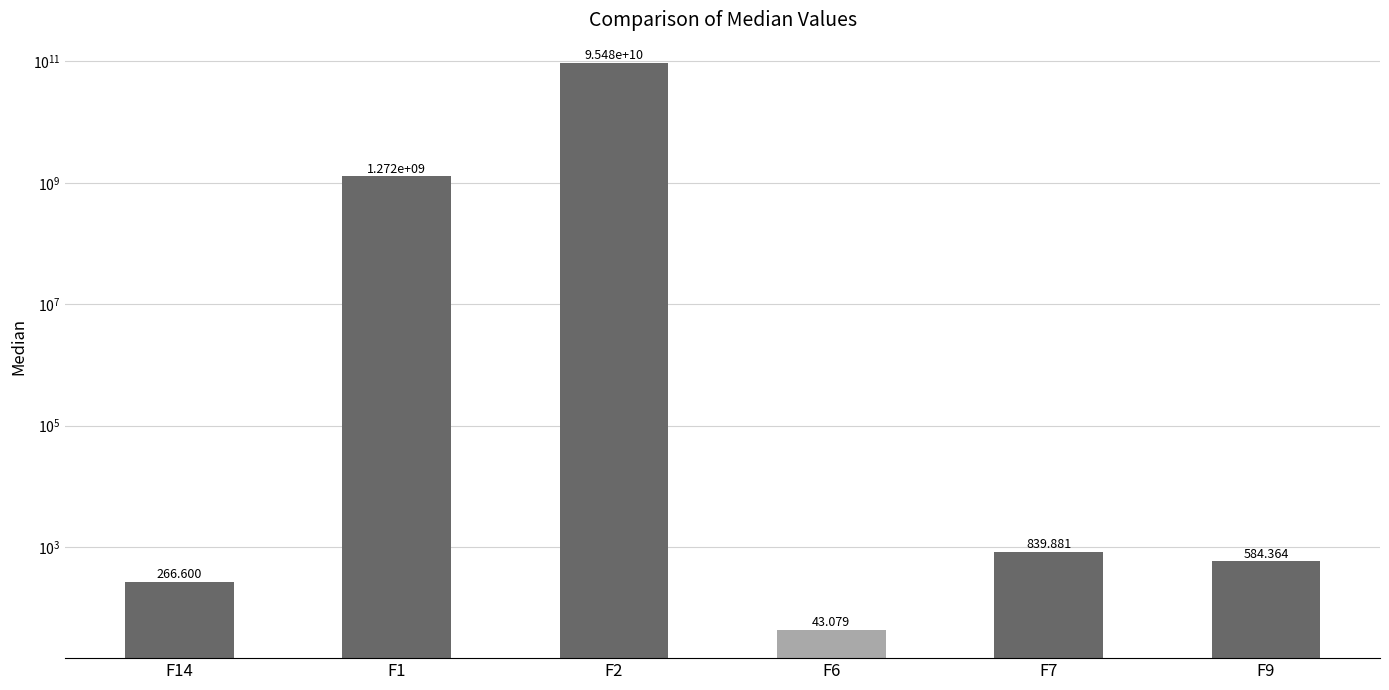

Reading left to right, list all the values displayed in this chart.

266.6	1271846712.3	95475245386.6	43.1	839.9	584.4